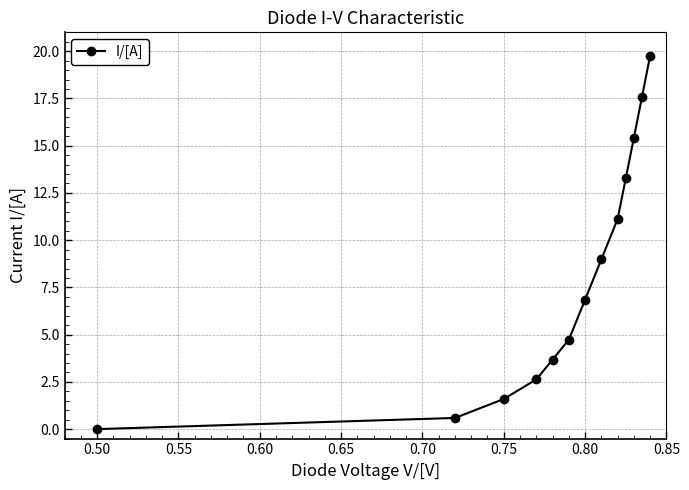

What is the difference between the second highest and second lowest values?

17.0